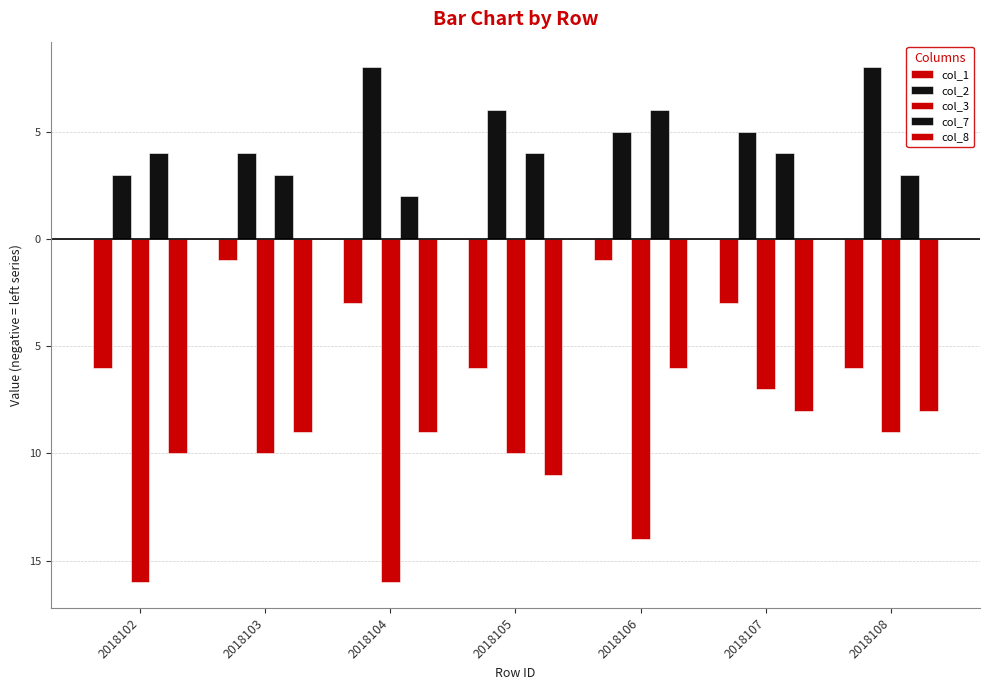

How many col_7 values are between 3 and 4?

5